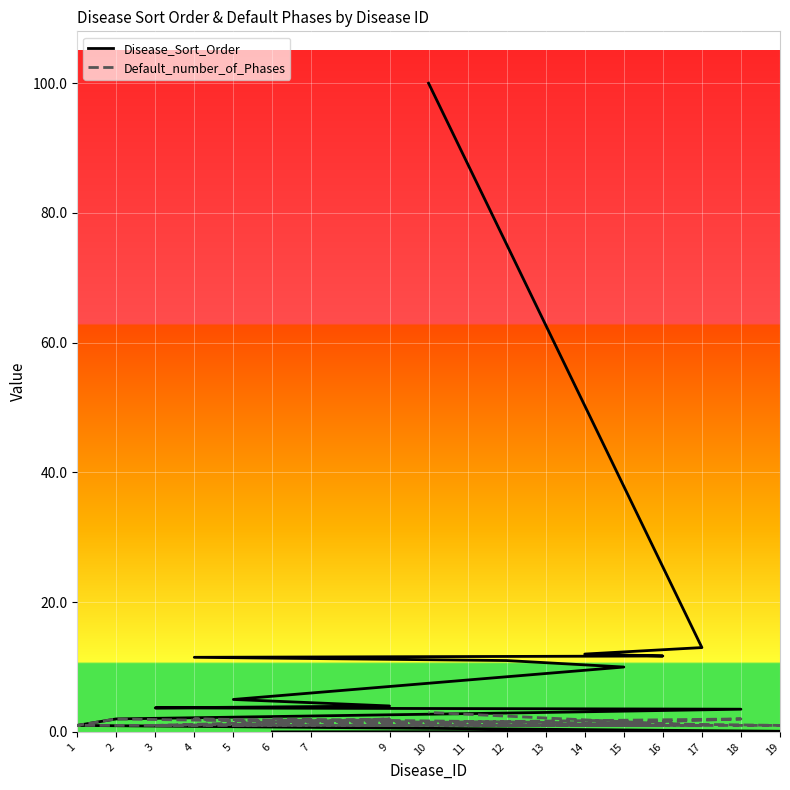

Reading right to left, extract all data points from this chart.

Disease_Sort_Order: 10=100.0	17=13.0	14=12.0	16=11.7	4=11.5	12=11.0	15=10.0	11=8.0	7=6.0	5=5.0	9=4.0	3=3.7	18=3.5	13=3.0	2=2.0	1=1.0	19=0.1	6=0.0
Default_number_of_Phases: 10=3.0	17=1.0	14=1.0	16=1.0	4=2.0	12=1.0	15=1.0	11=1.0	7=1.0	5=1.0	9=2.0	3=1.0	18=2.0	13=1.0	2=2.0	1=1.0	19=1.0	6=2.0